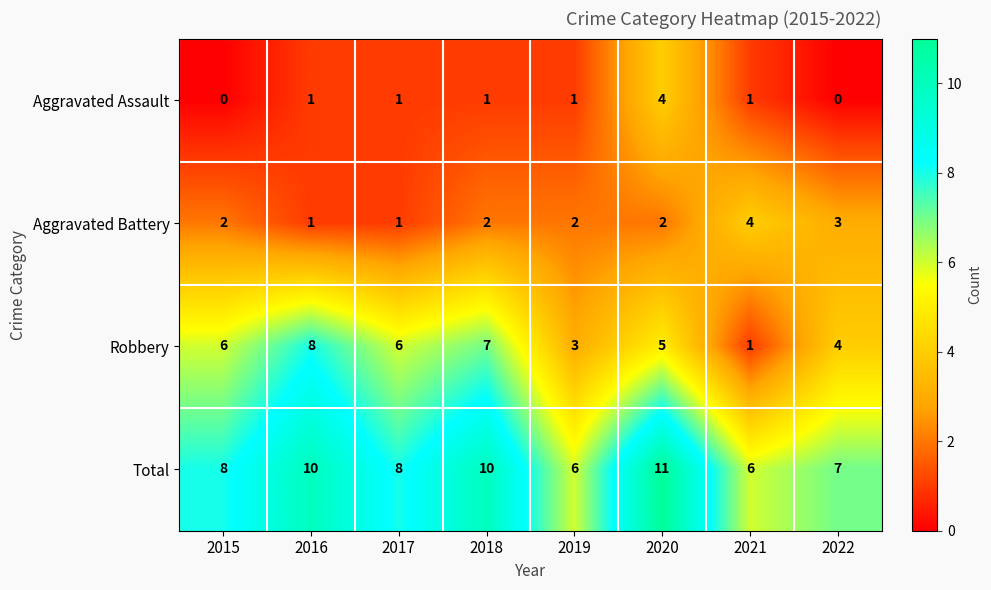

True or false: Total has a value of 4 at 2016.

False